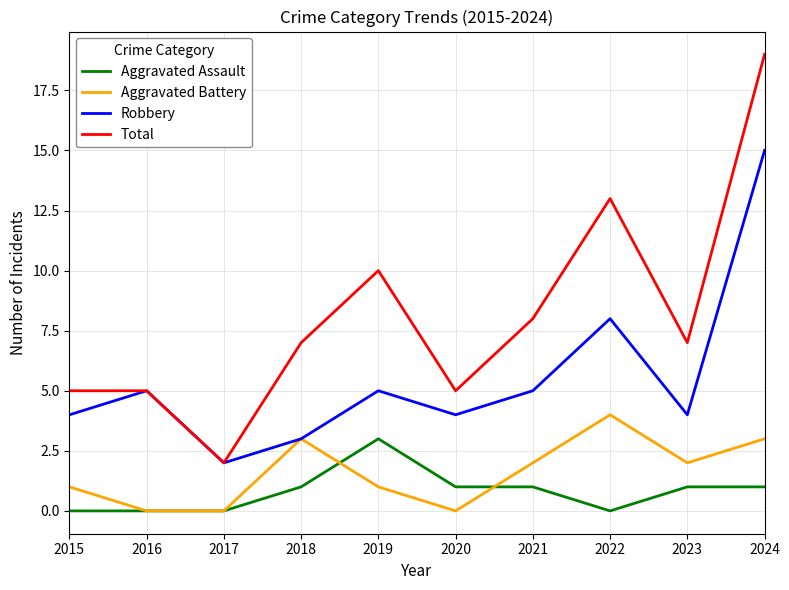

True or false: Aggravated Assault has a value of 2 at 2019.

False